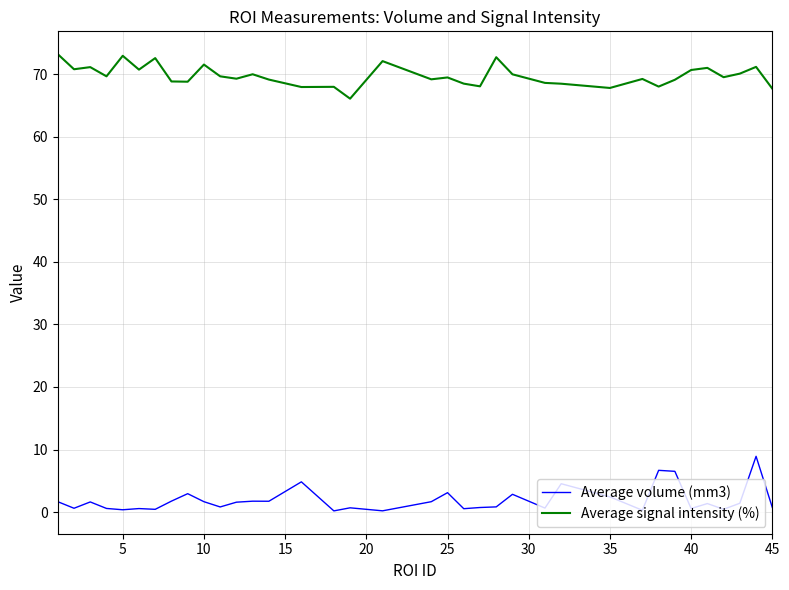

List the series in order of their peak value, lowest first.

Average volume (mm3), Average signal intensity (%)